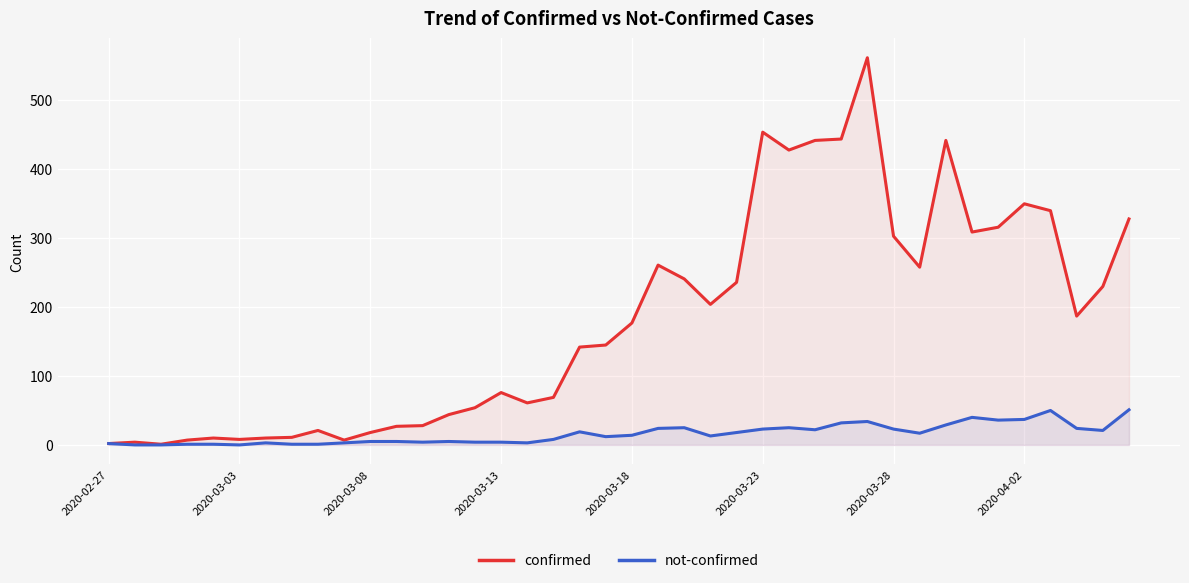

True or false: not-confirmed and confirmed cross at least once.

False